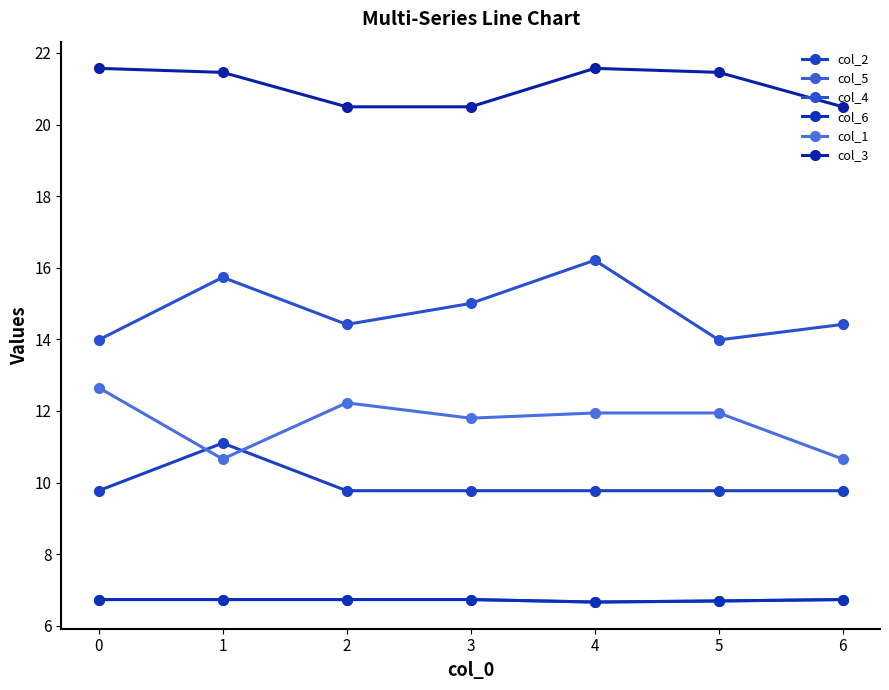

True or false: col_6 has a value of 6.7 at 2.

True